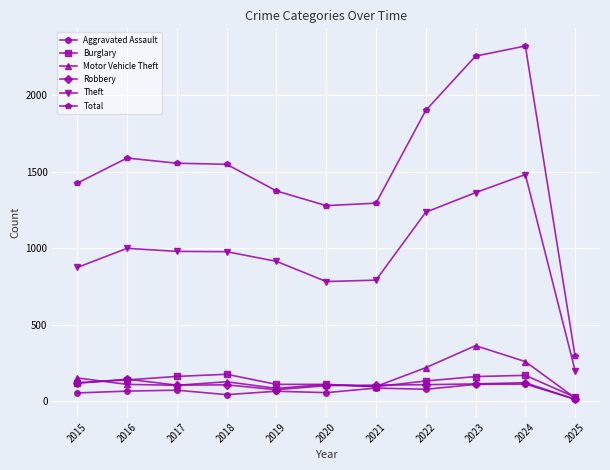

Is it true that Aggravated Assault equals 78 at 2022?

True